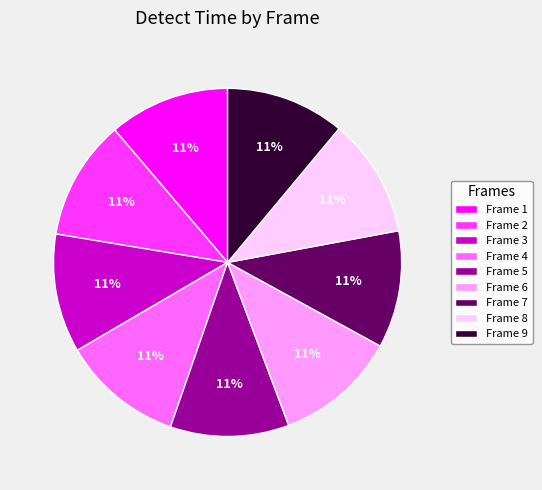

Does any single category account for the majority?

No